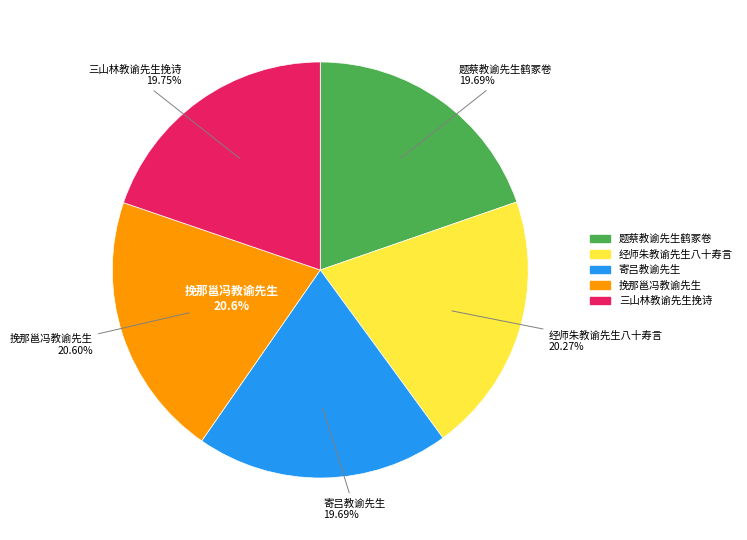

To the nearest percent, what is the combined percentage of 三山林教谕先生挽诗 and 题蔡教谕先生鹤冢卷?

39%